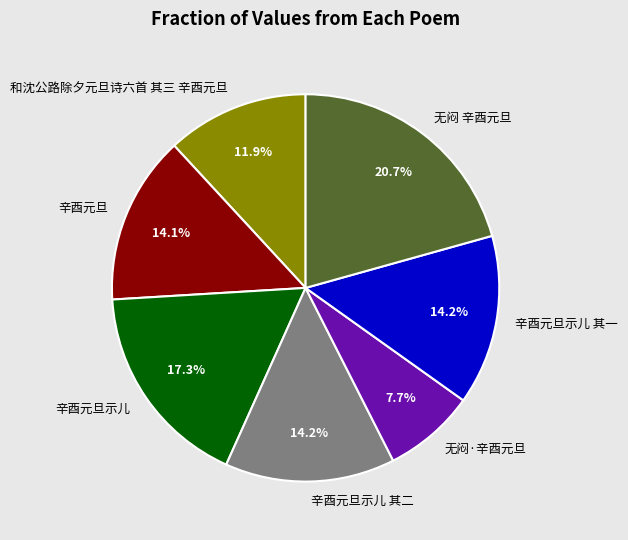

Which has a higher value, 辛酉元旦示儿 其二 or 无闷 辛酉元旦?

无闷 辛酉元旦